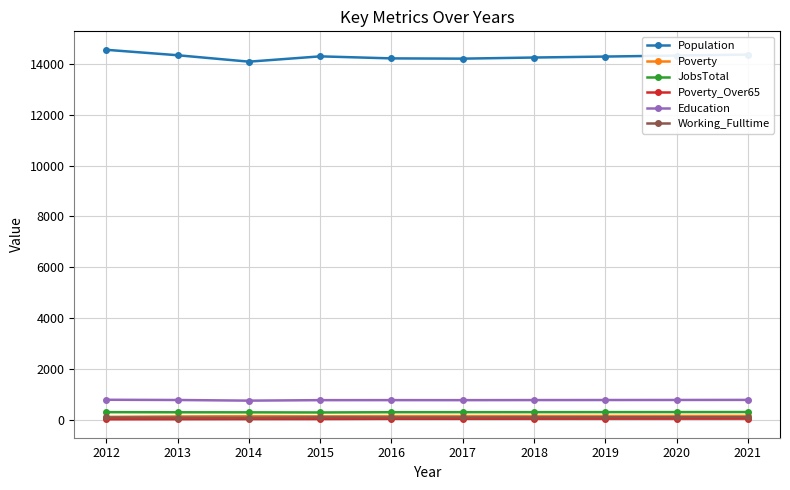

True or false: Population and JobsTotal intersect in this chart.

False